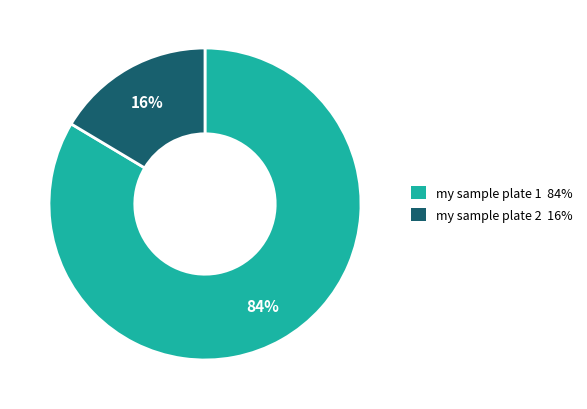

Does any single category account for the majority?

Yes